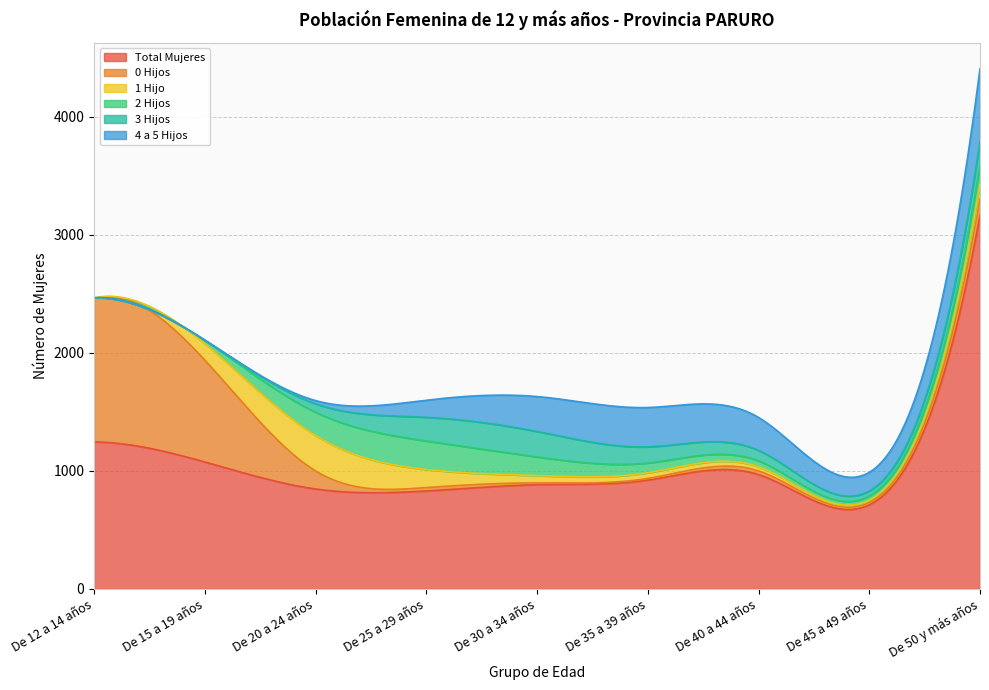

Rank the categories by 0 Hijos value from lowest to highest.

De 35 a 39 años, De 30 a 34 años, De 45 a 49 años, De 25 a 29 años, De 40 a 44 años, De 50 y más años, De 20 a 24 años, De 15 a 19 años, De 12 a 14 años